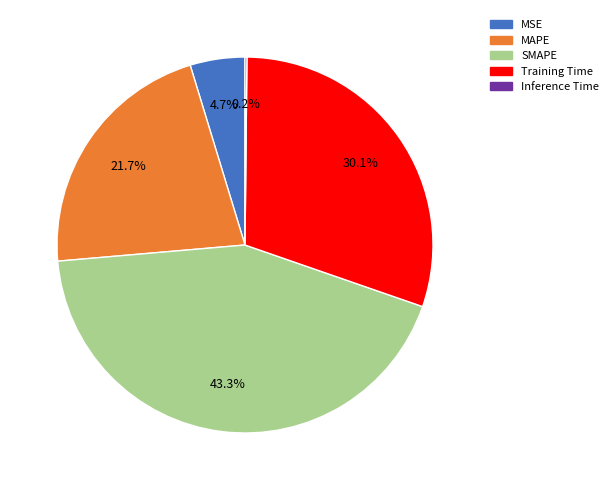

Which slice is the largest?

SMAPE